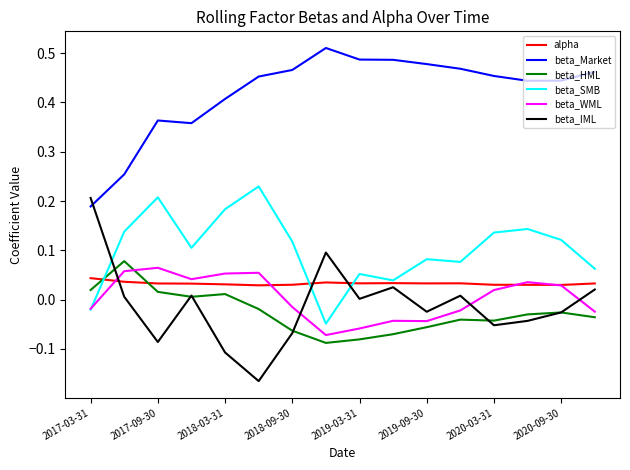

List the series in order of their peak value, lowest first.

alpha, beta_WML, beta_HML, beta_IML, beta_SMB, beta_Market